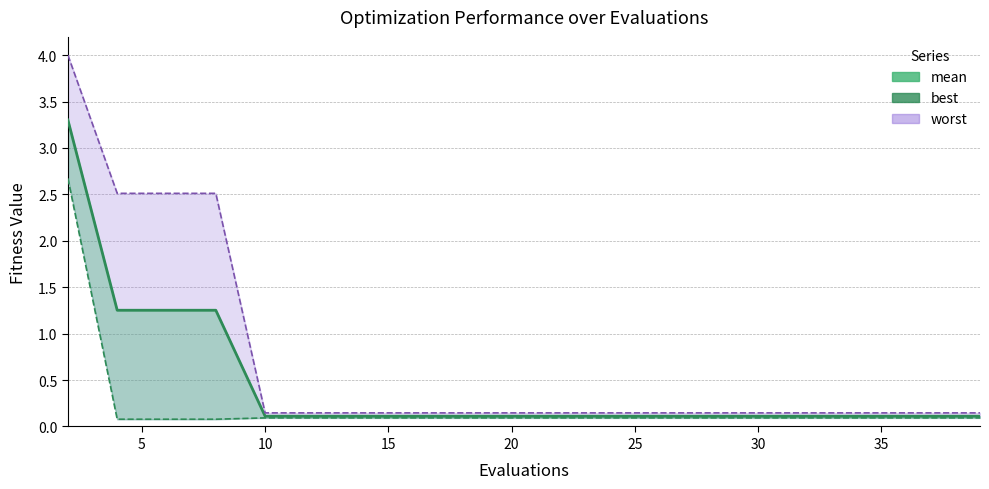

The value at 15 is 0.9. True or false?

False